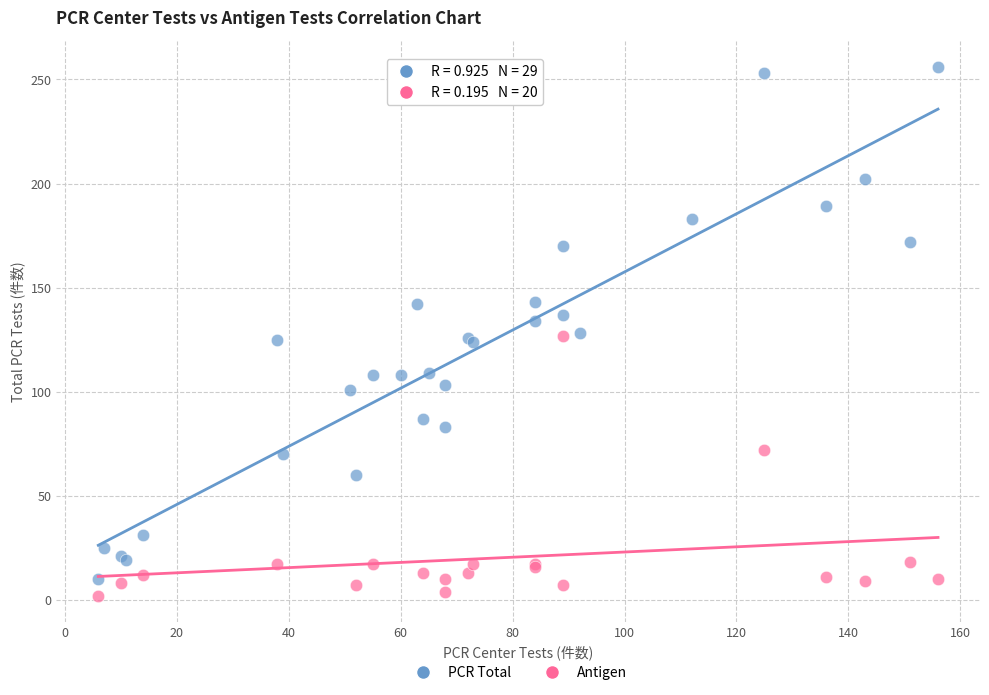

Which series contains the highest Y value?

PCR Total